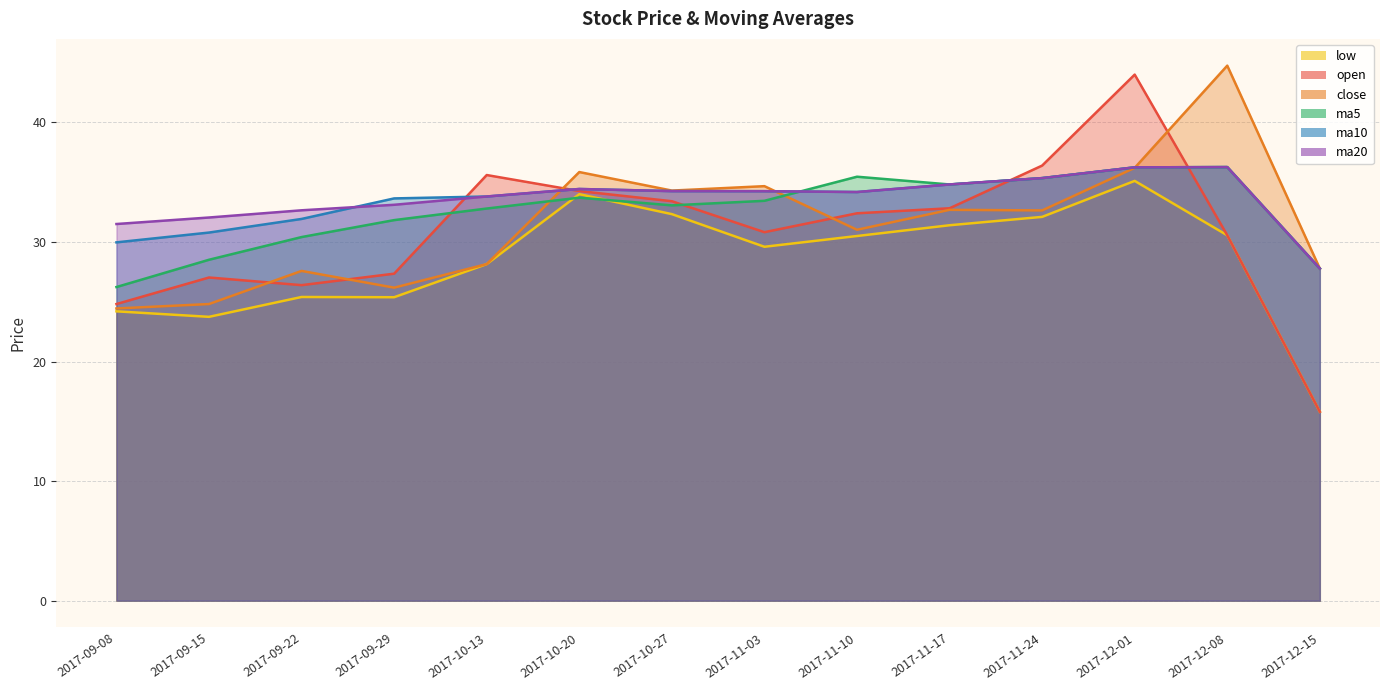

Which series has the largest total across all categories?

ma20